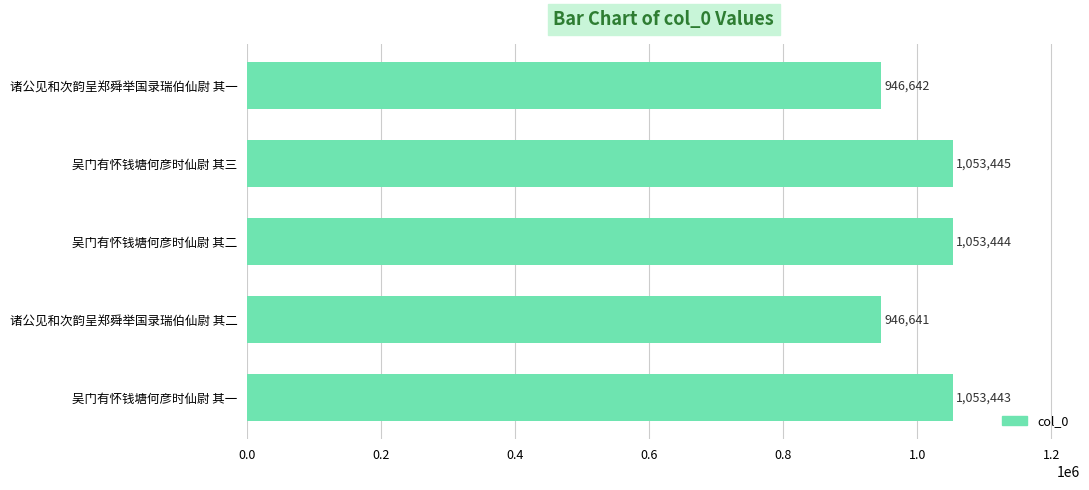

At which category does the chart reach its minimum across all series?

诸公见和次韵呈郑舜举国录瑞伯仙尉 其二